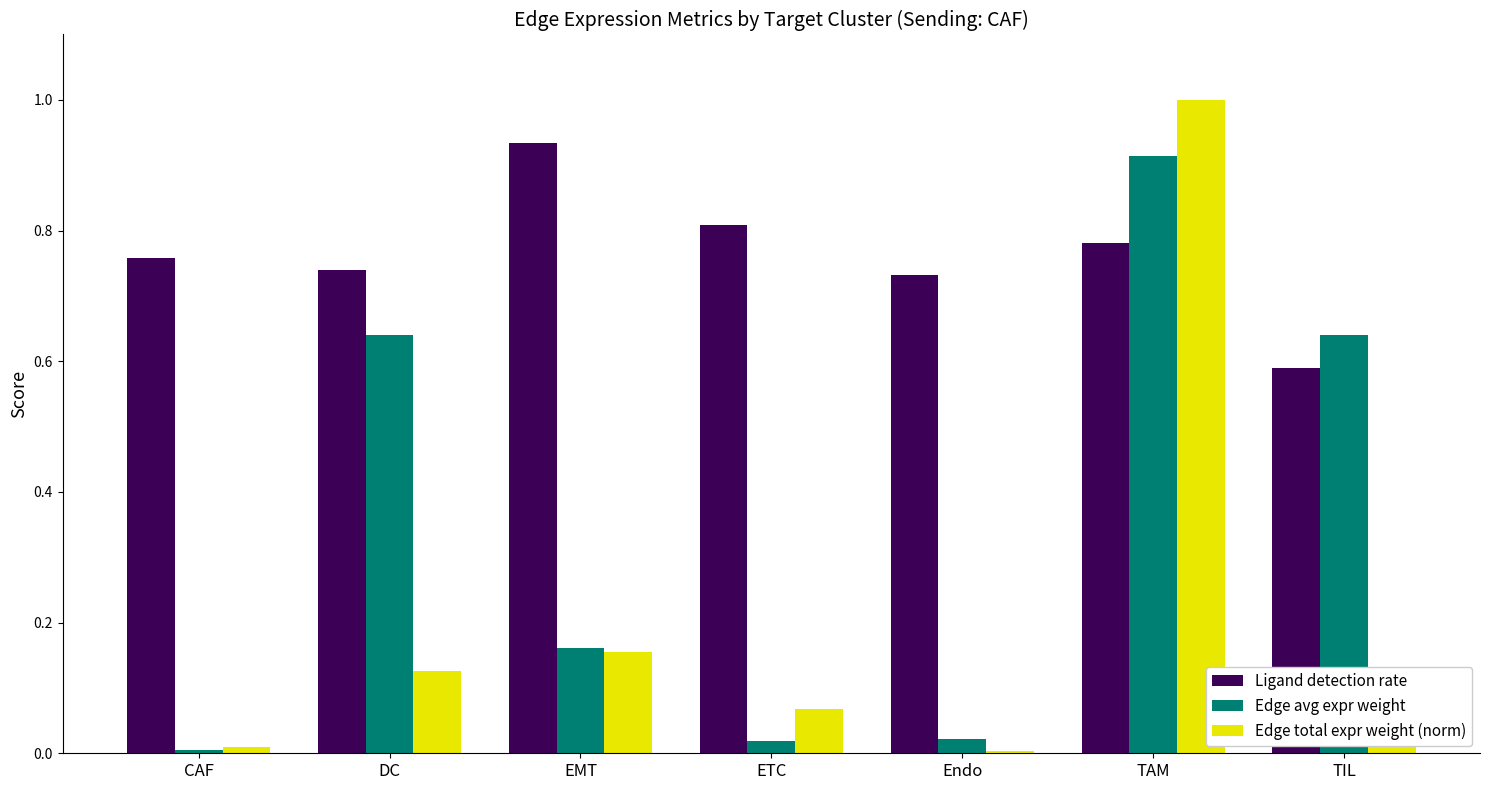

Which series has the widest spread of values?

Edge total expr weight (norm)